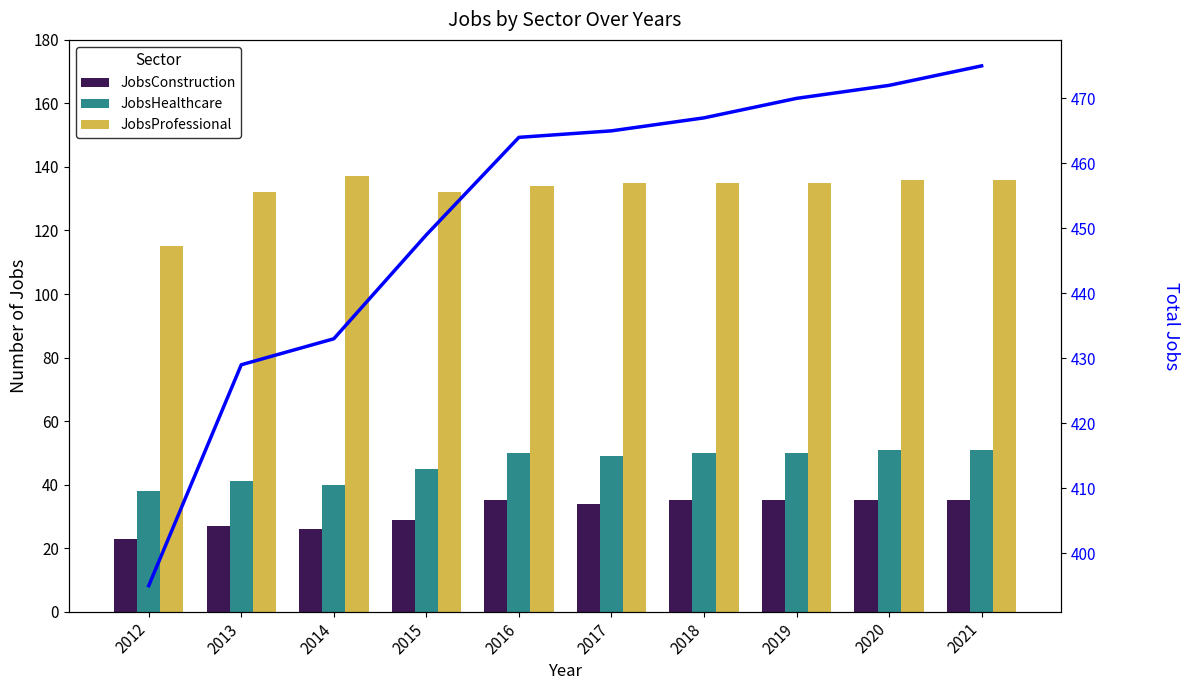

What is the value of the JobsConstruction bar at the 10th from the left?

35